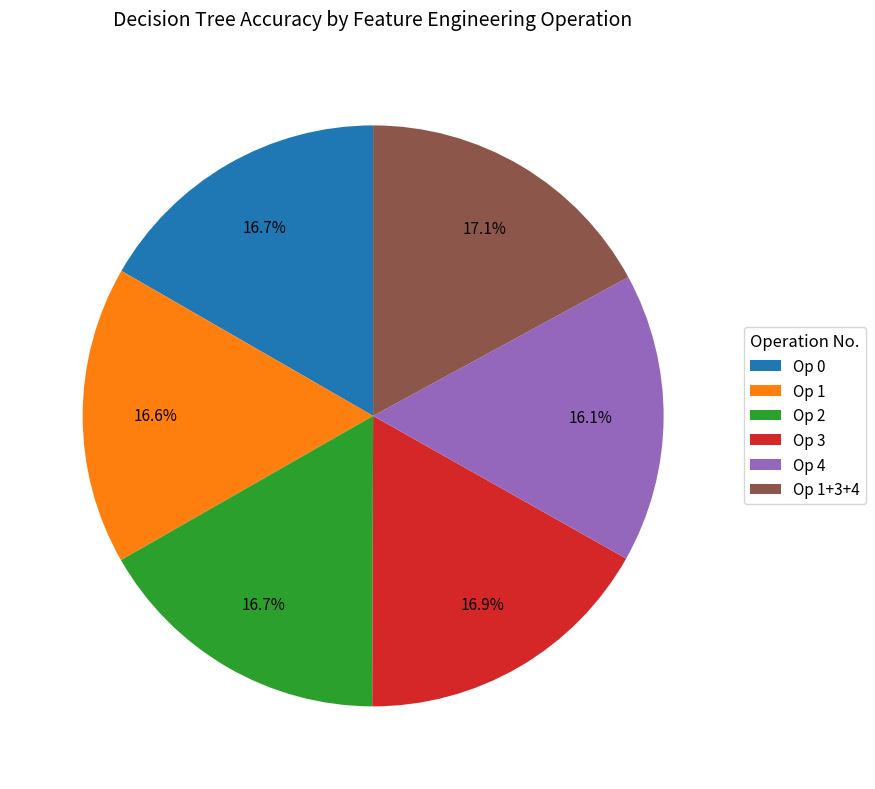

Does Op 4 represent more than half of the total?

No